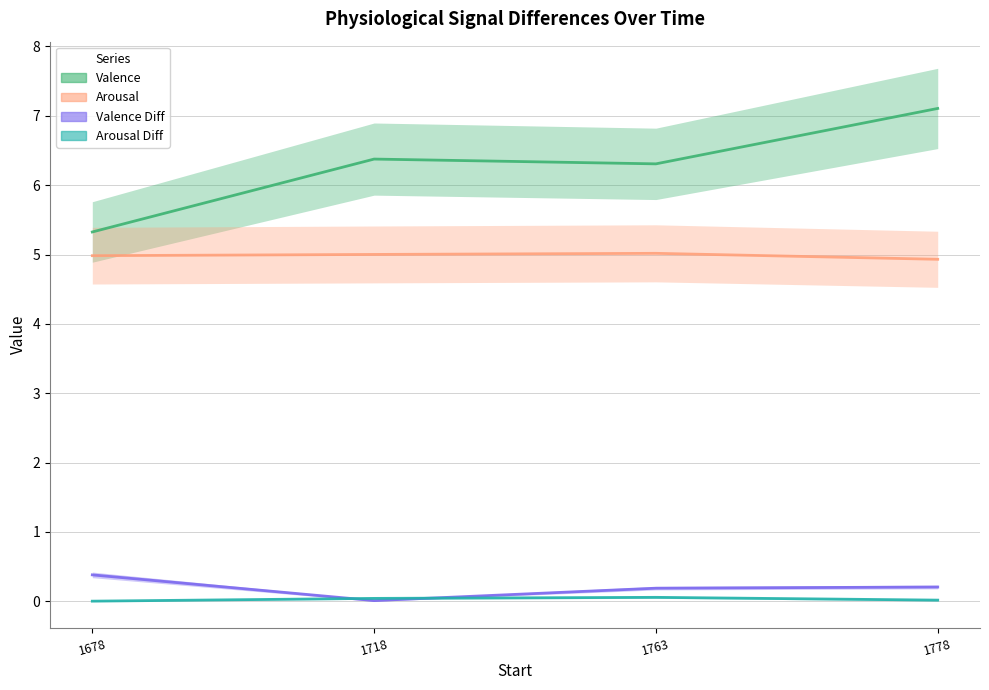

How many distinct data groups are displayed?

4